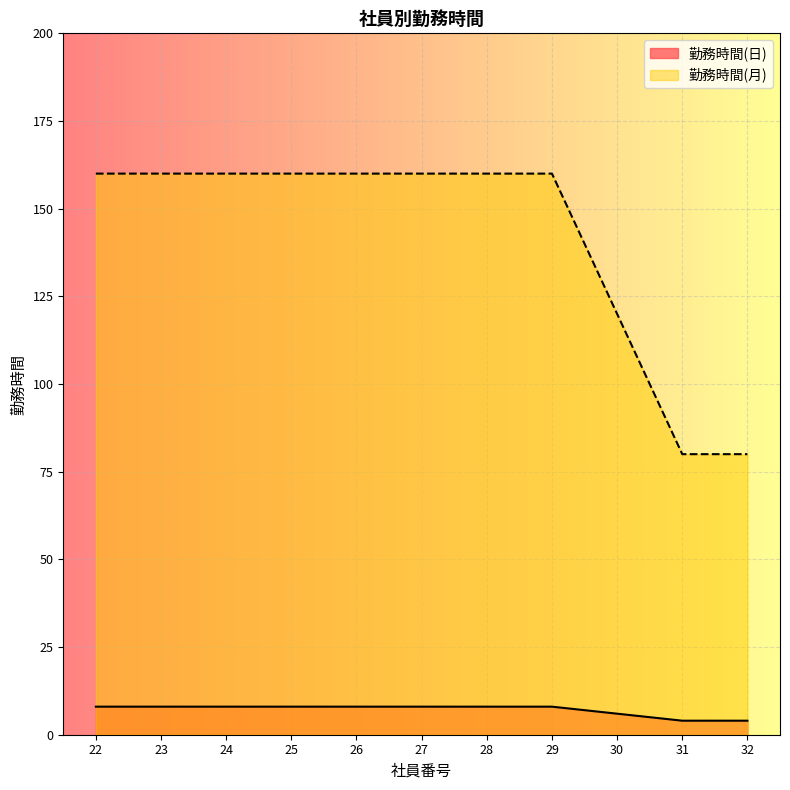

True or false: 勤務時間(月) and 勤務時間(日) intersect in this chart.

False